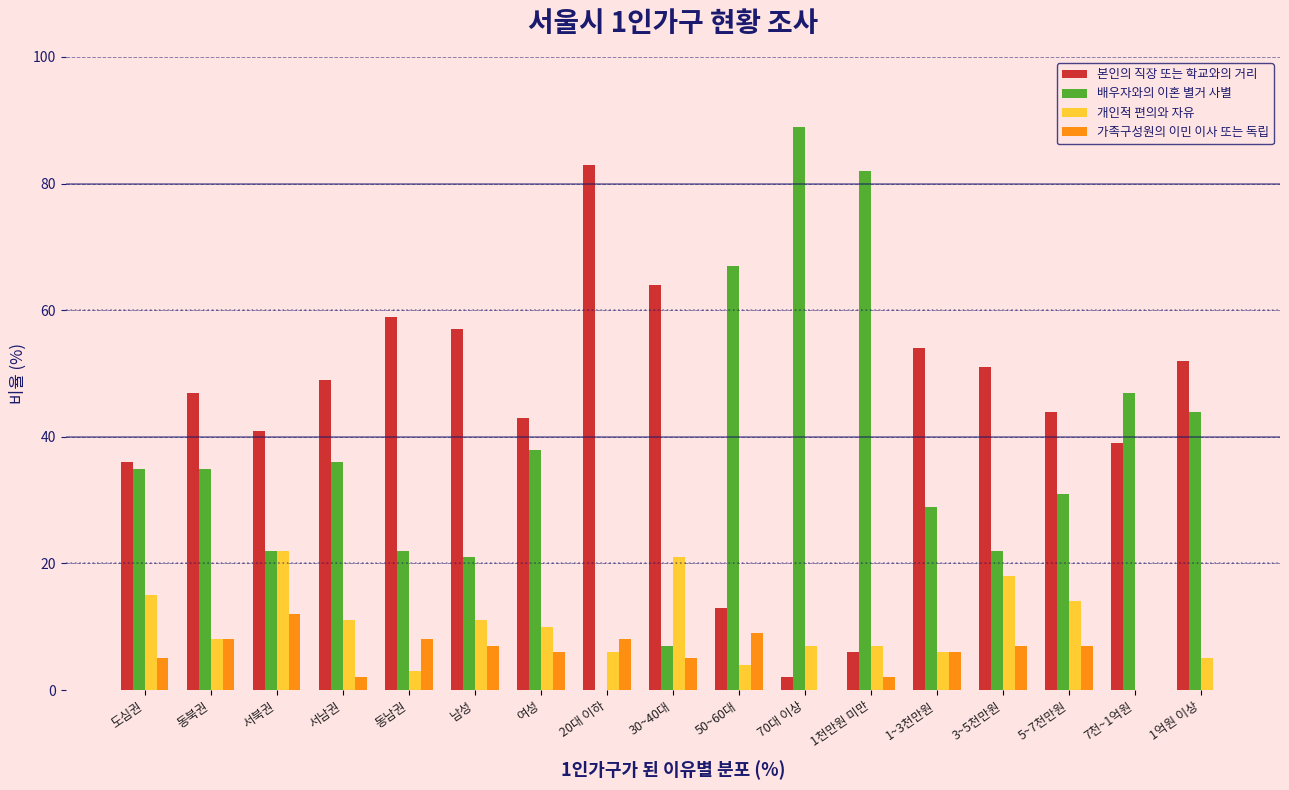

The 배우자와의 이혼 별거 사별 series shows 89 at 70대 이상. True or false?

True